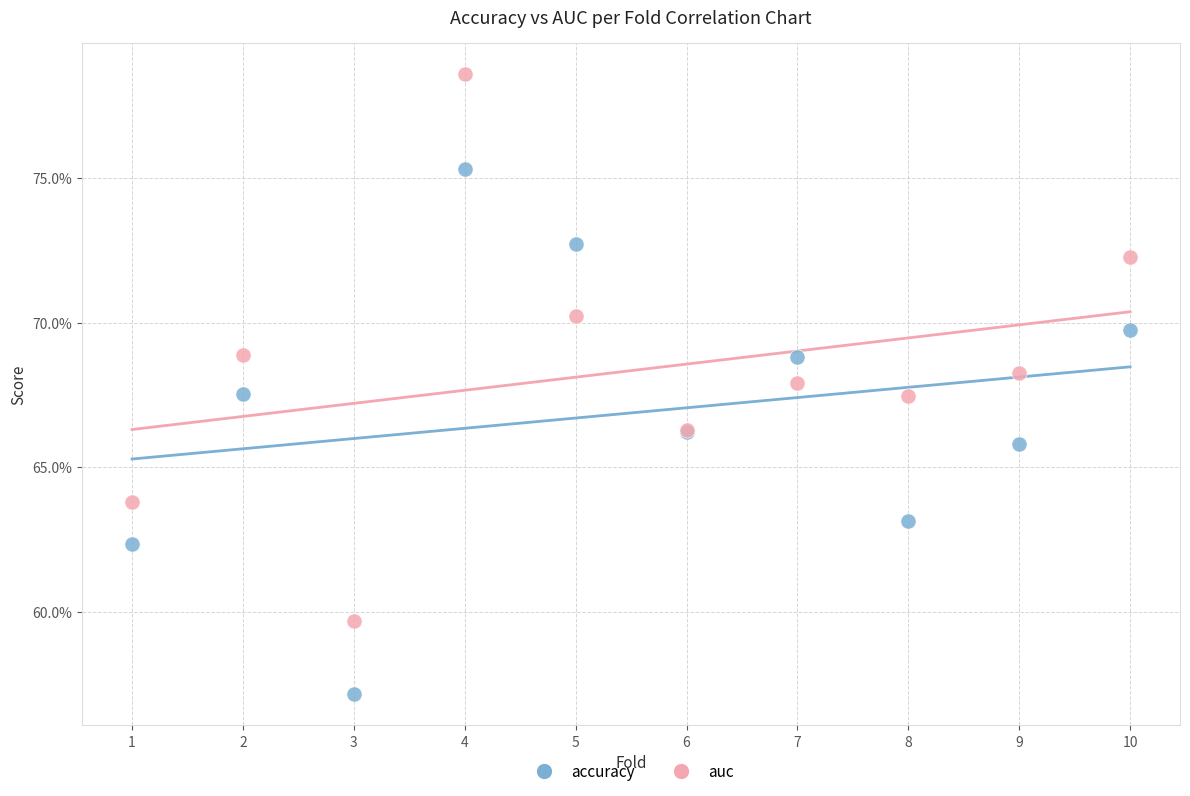

What are all the series names shown in the legend?

accuracy, auc